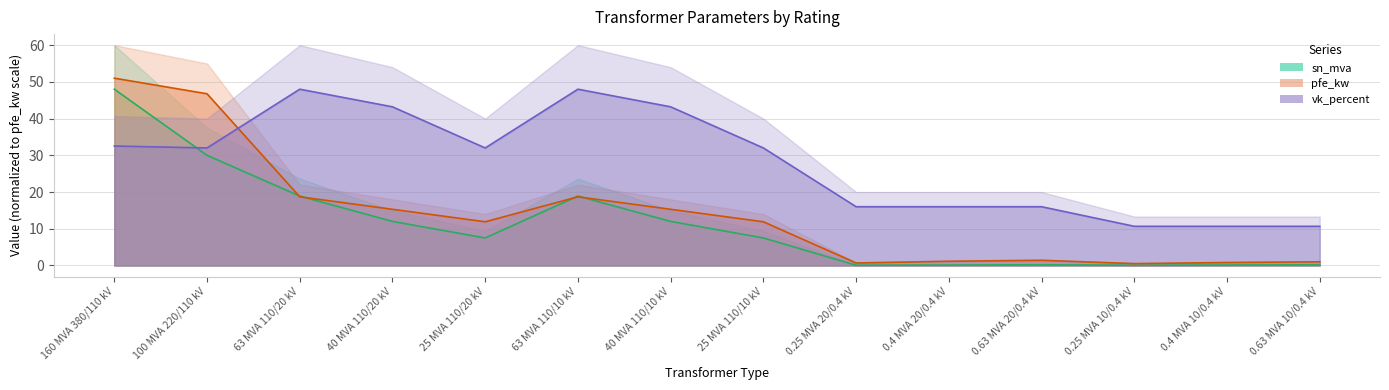

How many data points in pfe_kw are less than 11?

6